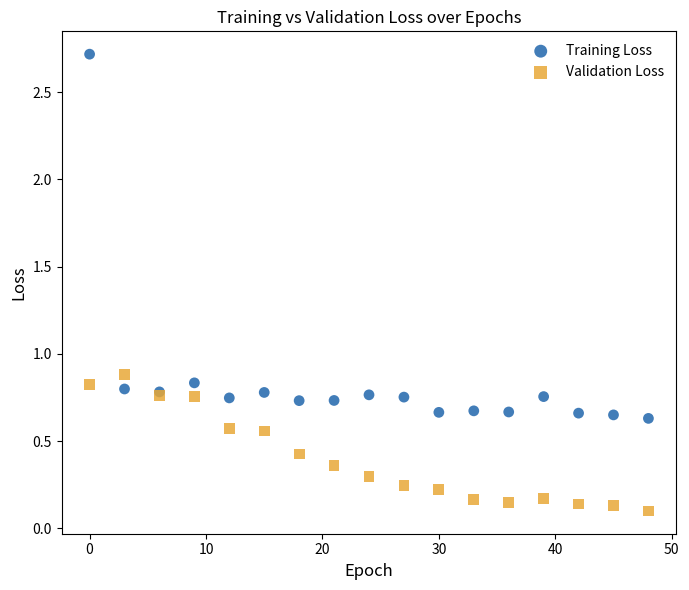

What are all the series names shown in the legend?

Training Loss, Validation Loss